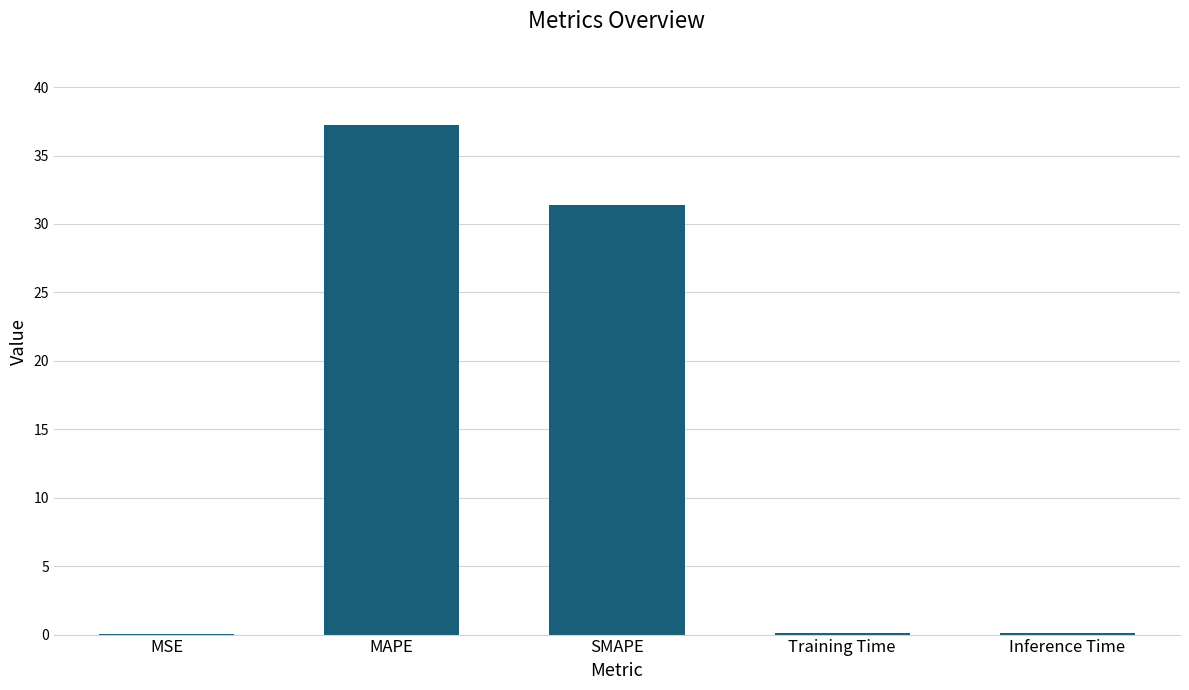

Which has a higher value, MAPE or Training Time?

MAPE